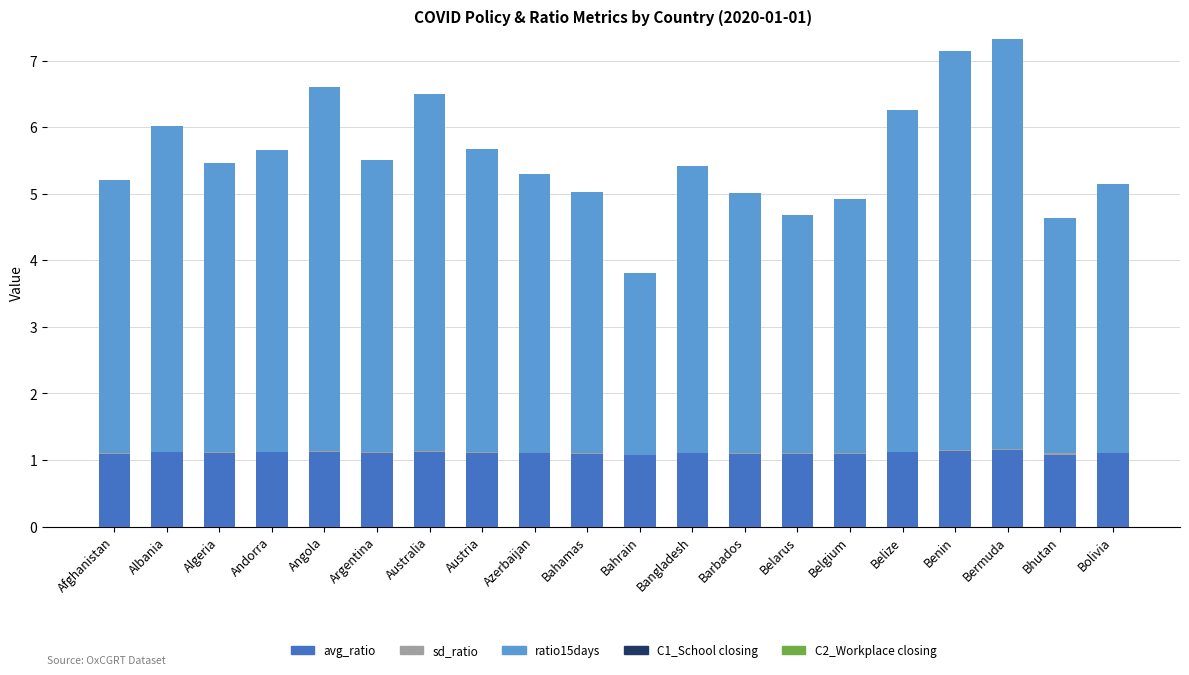

Between Albania and Benin, which series saw the biggest shift?

ratio15days